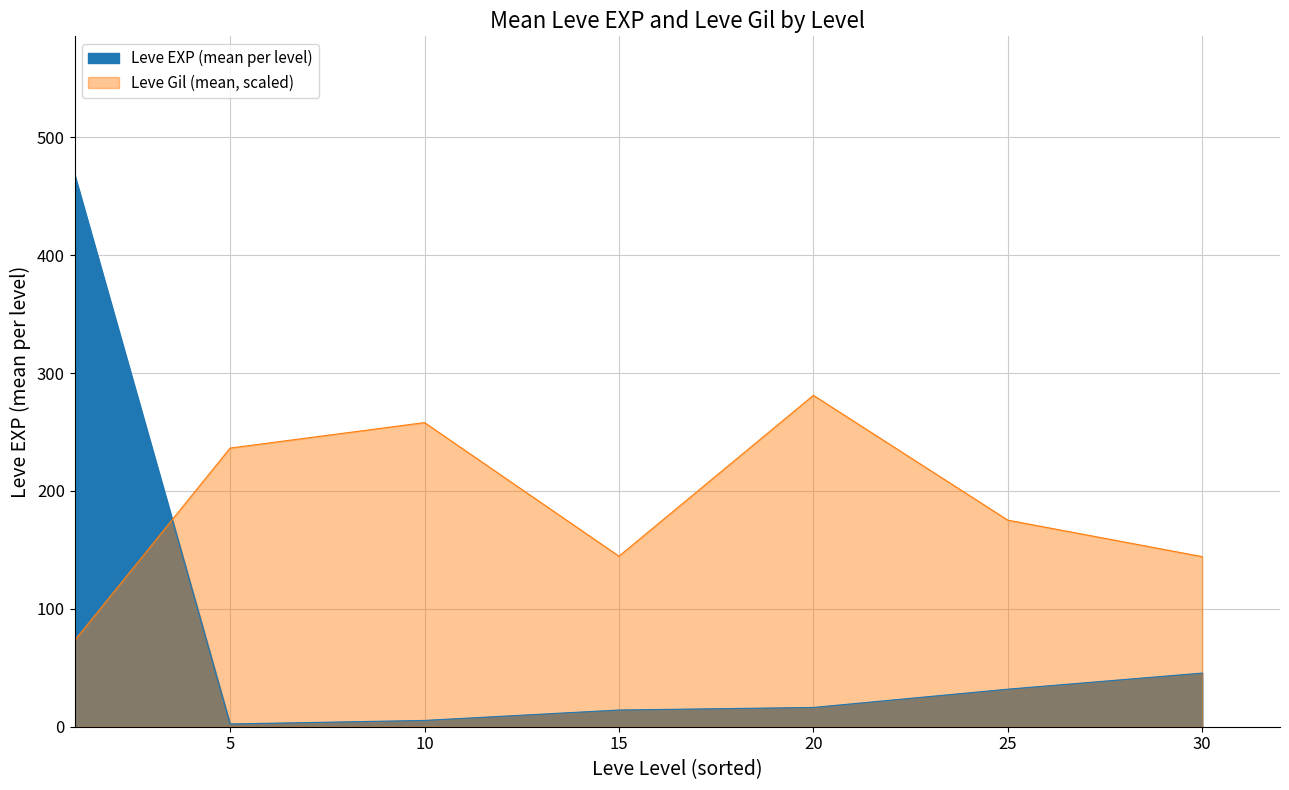

How many categories are shown in the chart?

40